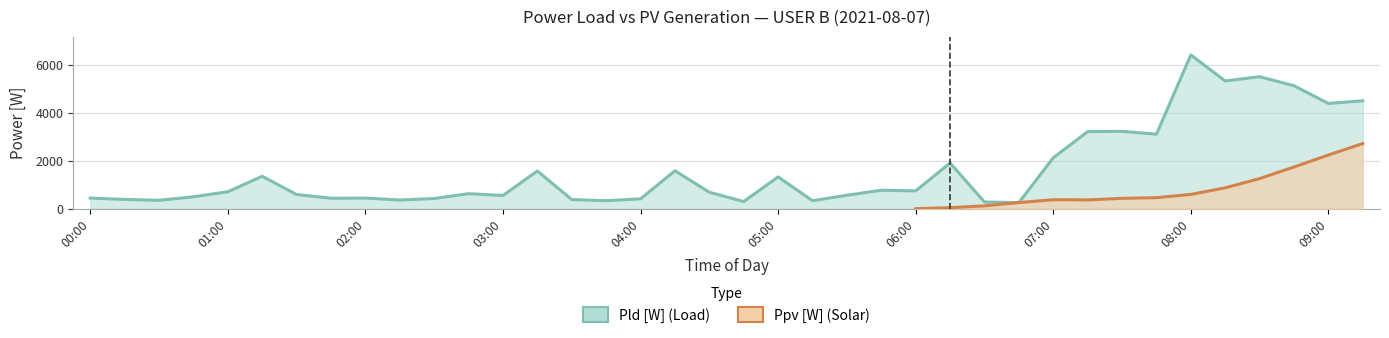

List the labels in order of value, largest first.

08:00, 08:30, 08:15, 08:45, 09:15, 09:00, 07:30, 07:15, 07:45, 07:00, 06:15, 04:15, 03:15, 01:15, 05:00, 05:45, 06:00, 01:00, 04:30, 02:45, 01:30, 05:30, 03:00, 00:45, 00:00, 02:00, 01:45, 02:30, 04:00, 00:15, 03:30, 02:15, 00:30, 03:45, 05:15, 04:45, 06:30, 06:45